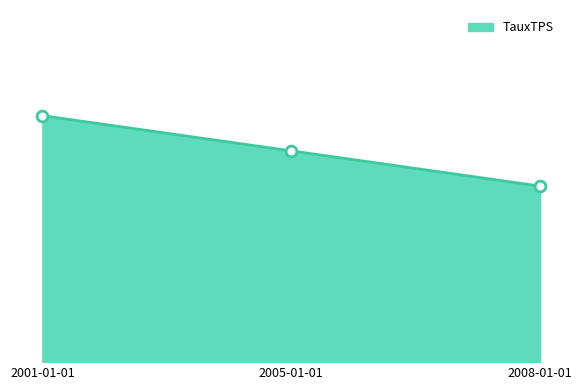

What is the change in value from 2005-01-01 to 2008-01-01?

-1